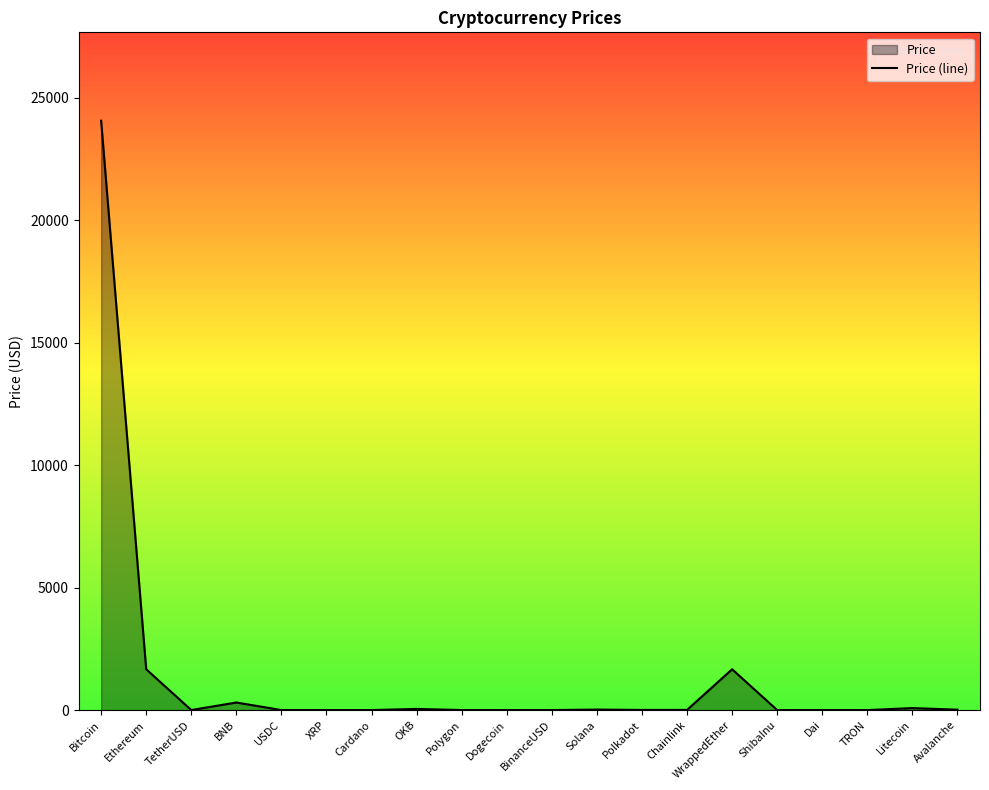

How many lines are shown in the chart?

1